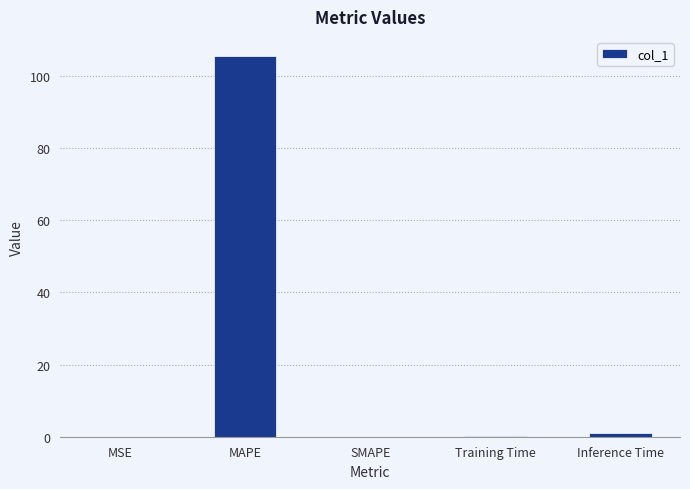

What is the maximum value shown in the chart?

105.5